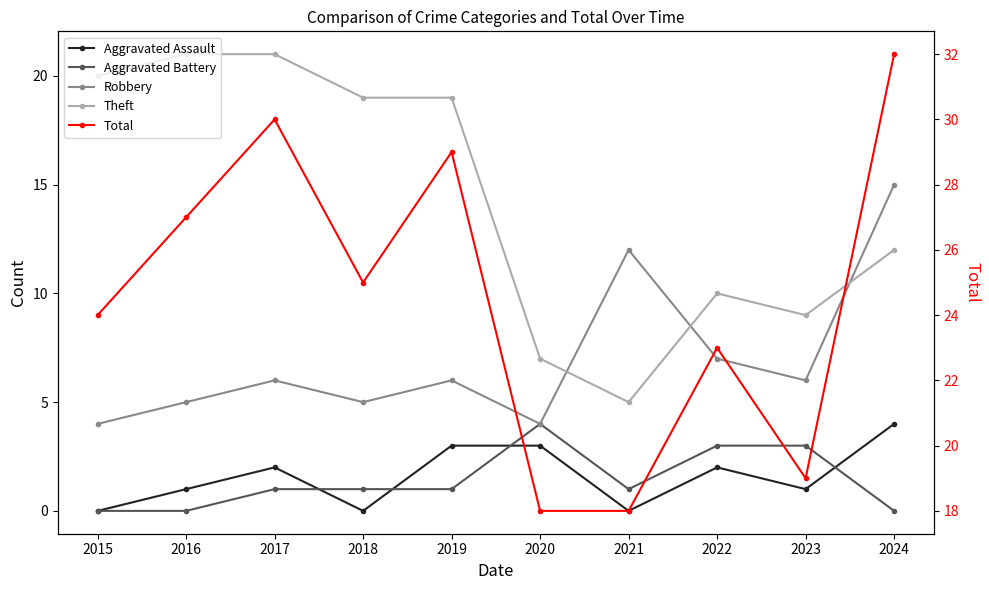

At 2021, list the series in order from largest to smallest.

Total, Robbery, Theft, Aggravated Battery, Aggravated Assault